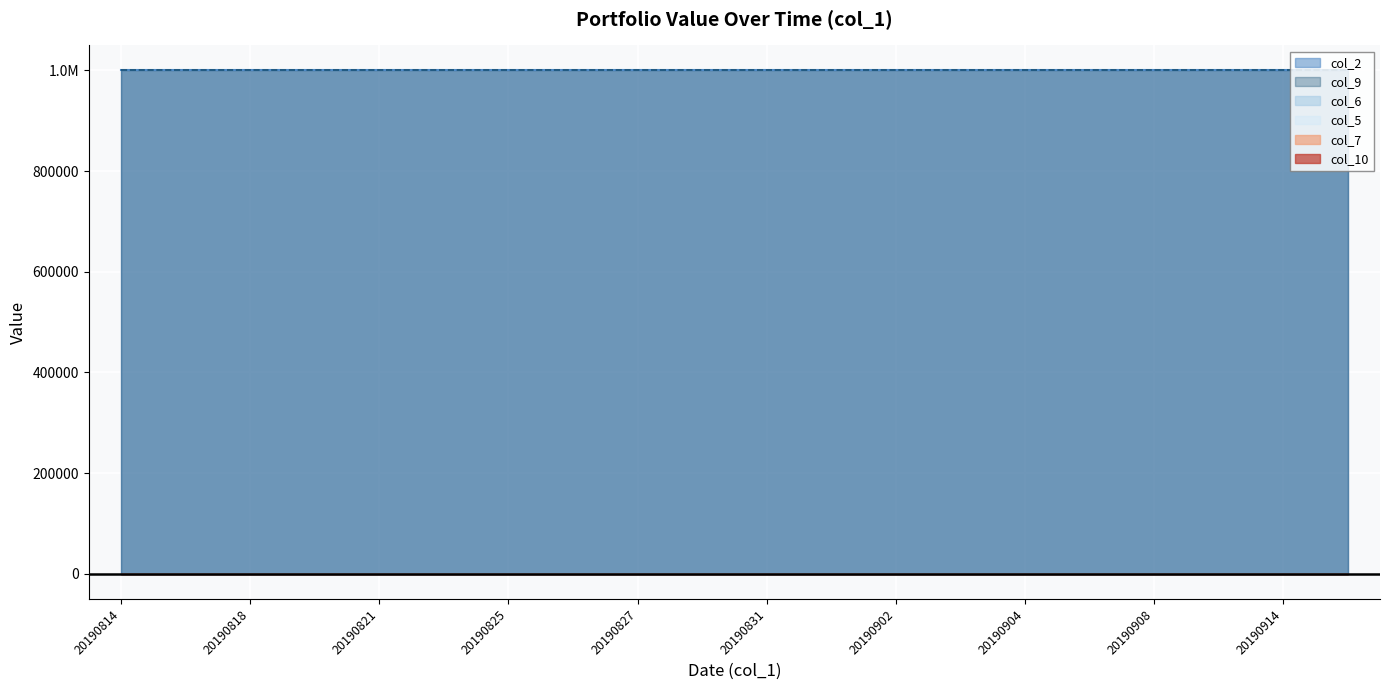

Which series has the widest spread of values?

col_2